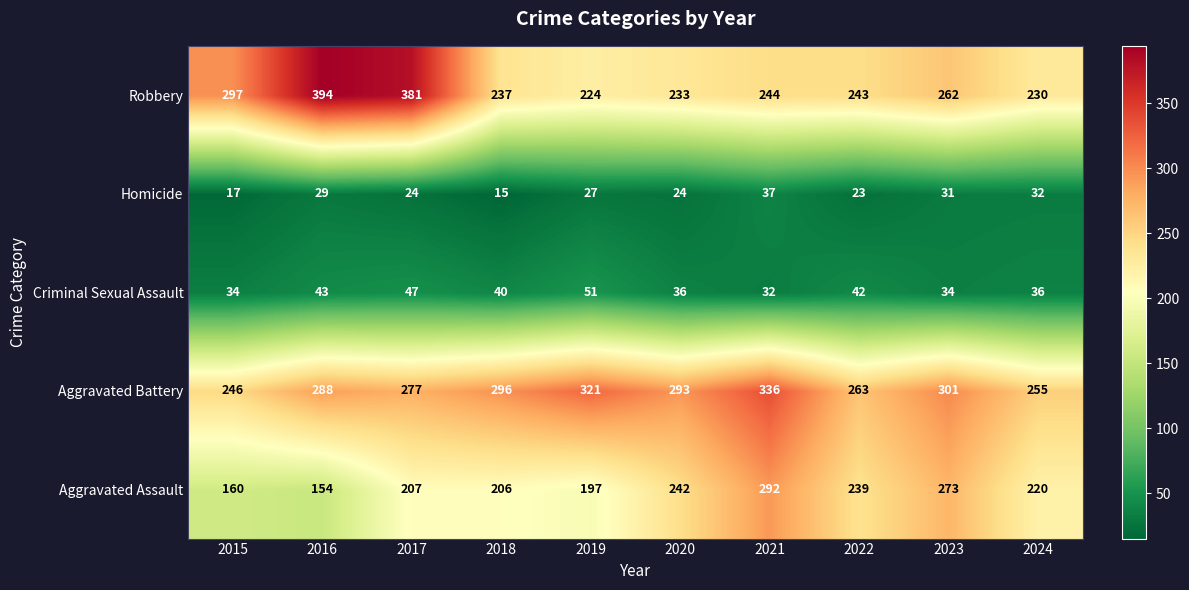

Which series has the largest total across all categories?

Aggravated Battery